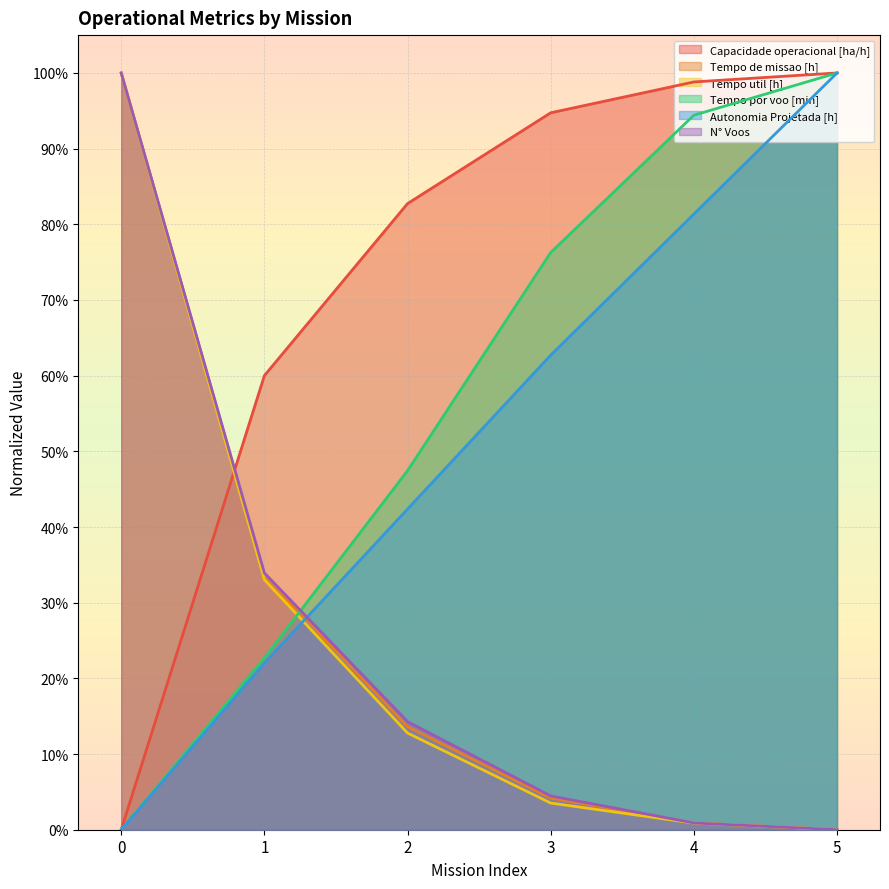

What is the value of the Capacidade operacional [ha/h] point at the 4th from the left?

0.9